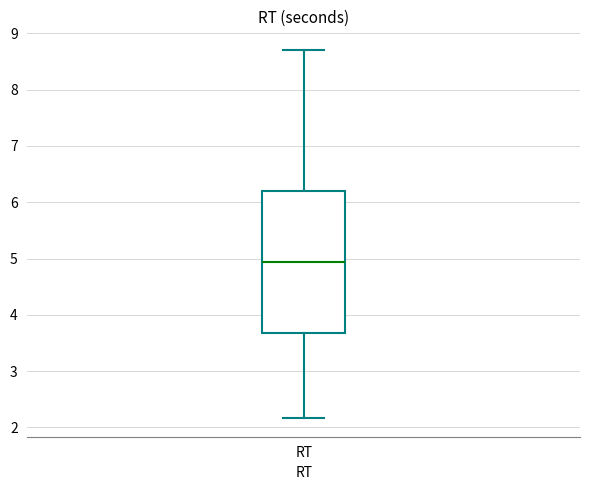

Where does the median line of the box for RT sit on the y-axis? The values are not printed on the chart, so give them approximately, as read against the axis.

4.9